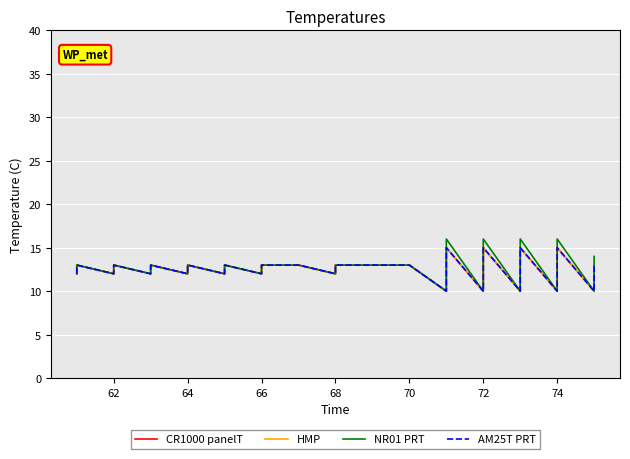

Is this an area chart (filled region under the line)?

No